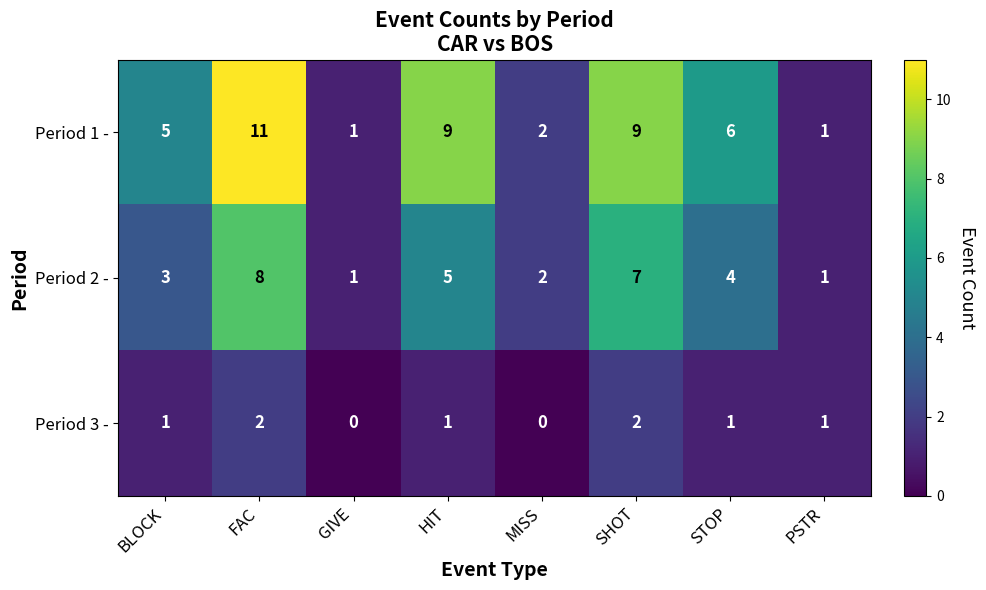

What is the greatest value displayed?

11